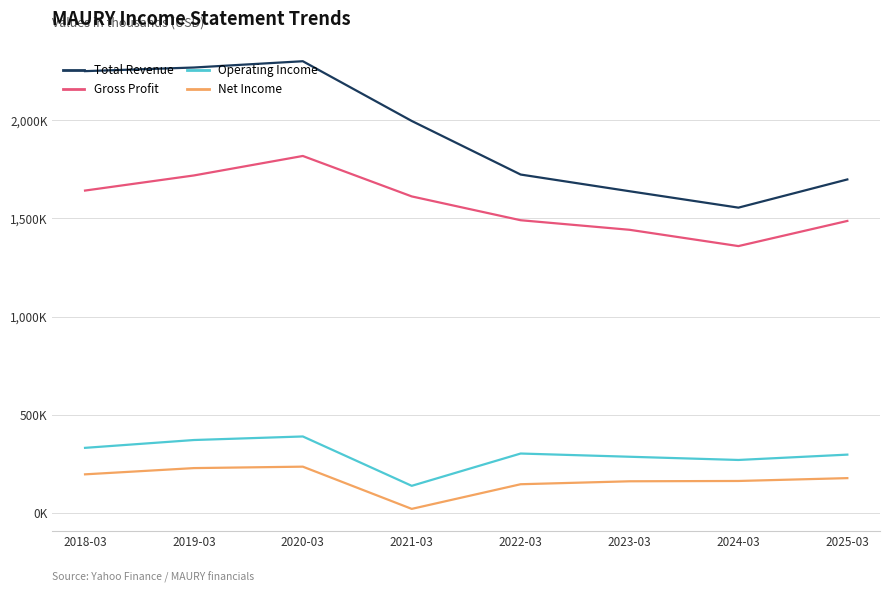

Which series has the largest total across all categories?

Total Revenue